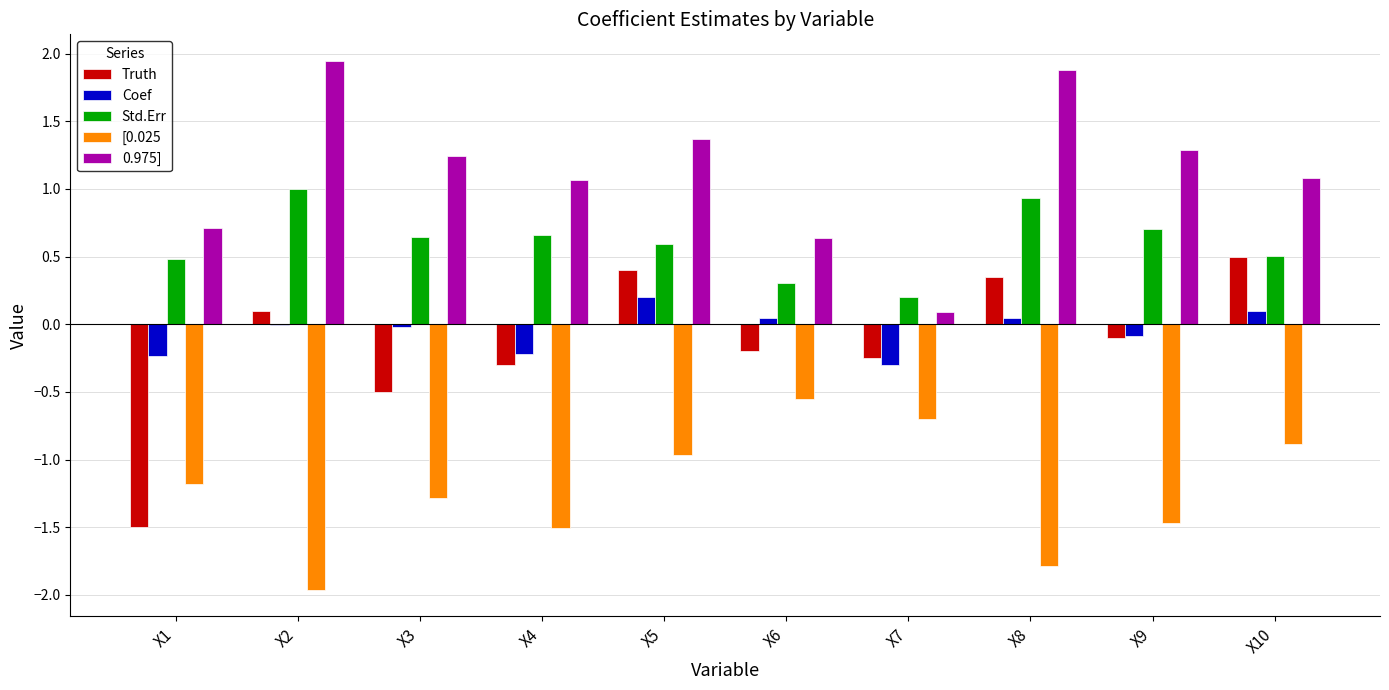

What is the average value of the Truth series?

-0.1